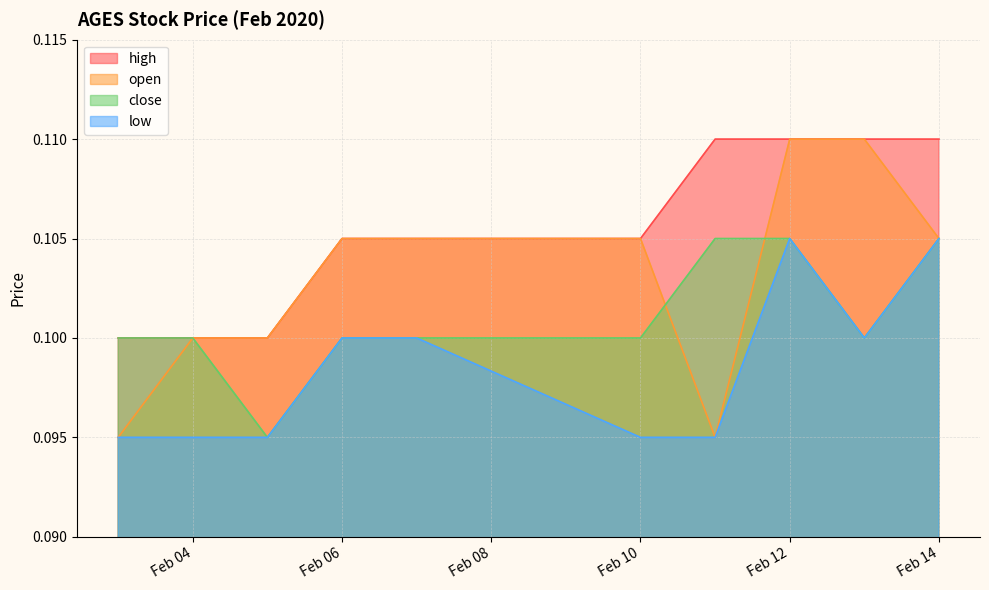

Reading left to right, extract all data points from this chart.

high: 0.1	0.1	0.1	0.1	0.1	0.1	0.1	0.1	0.1	0.1
open: 0.1	0.1	0.1	0.1	0.1	0.1	0.1	0.1	0.1	0.1
close: 0.1	0.1	0.1	0.1	0.1	0.1	0.1	0.1	0.1	0.1
low: 0.1	0.1	0.1	0.1	0.1	0.1	0.1	0.1	0.1	0.1